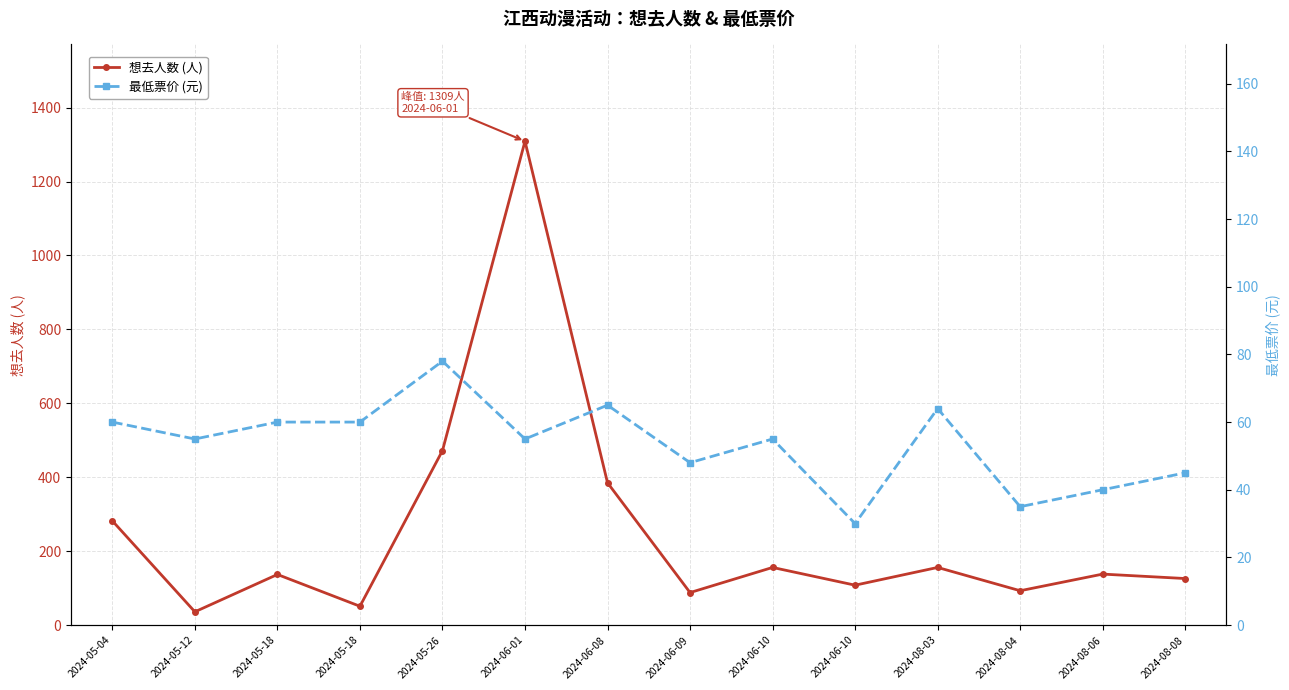

After their last crossing, which series has the higher values: 最低票价 (元) or 想去人数 (人)?

想去人数 (人)